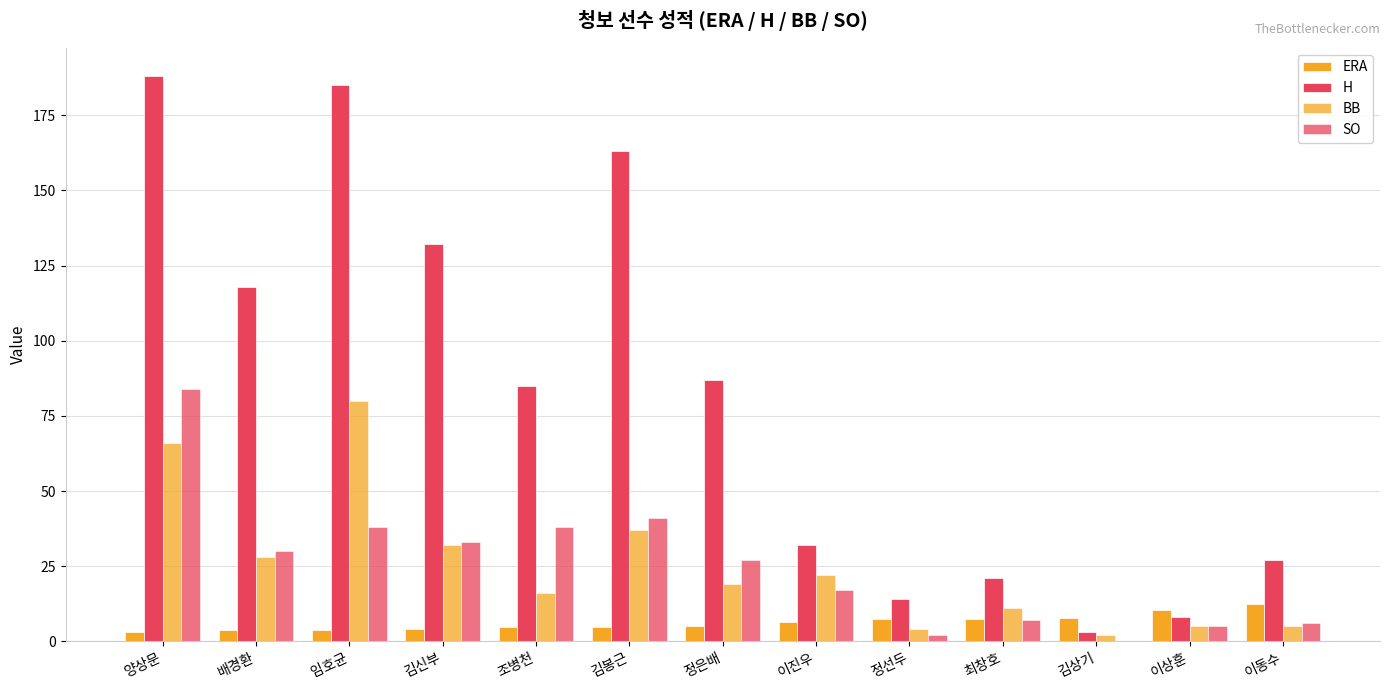

At which label does H first exceed 85?

양상문